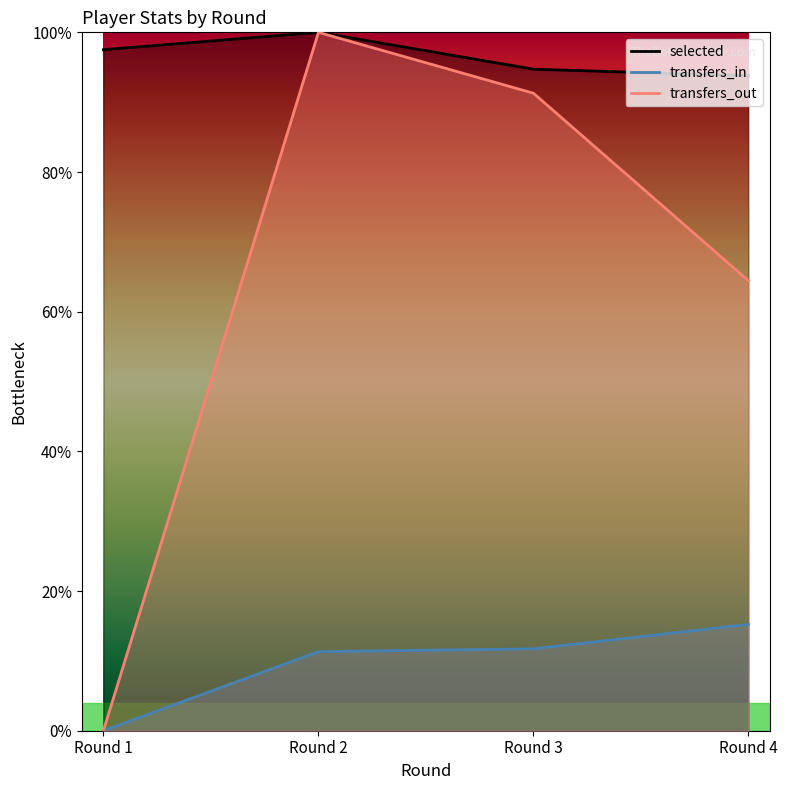

Read the transfers_in value at Round 4.

0.2